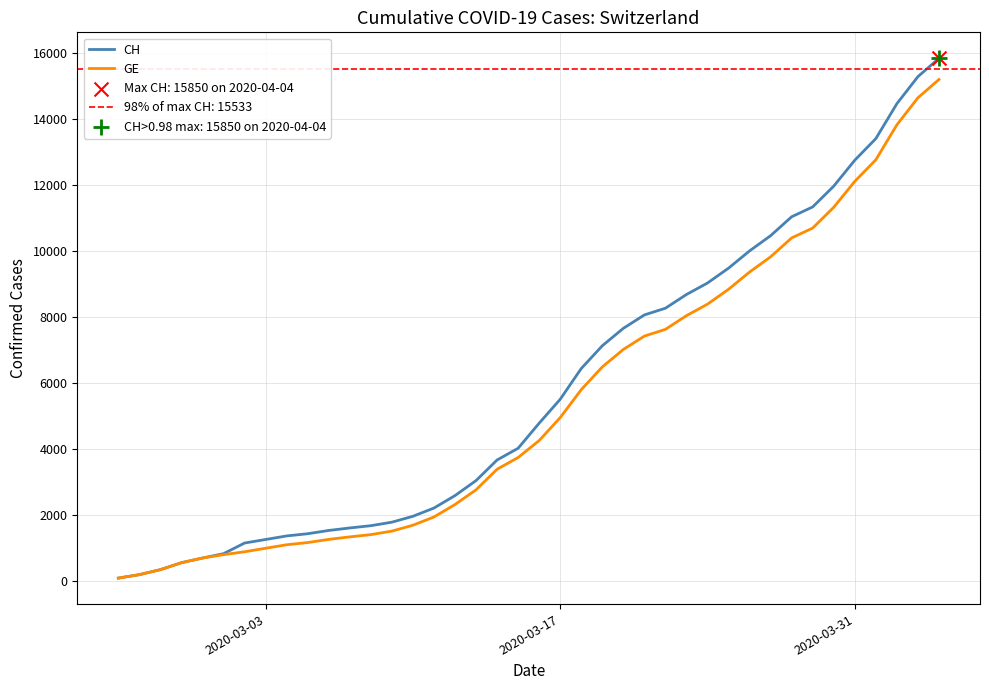

Which series reaches the minimum Y coordinate?

CH